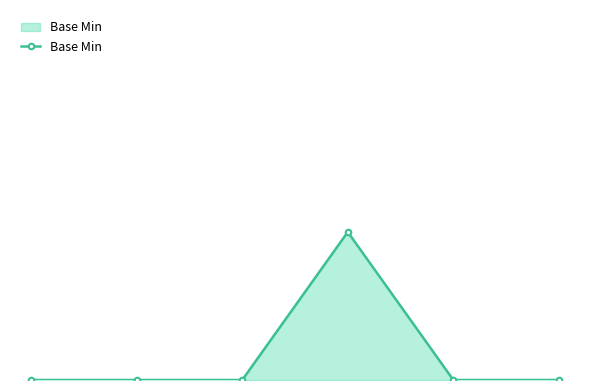

Does the chart have visible grid lines?

No